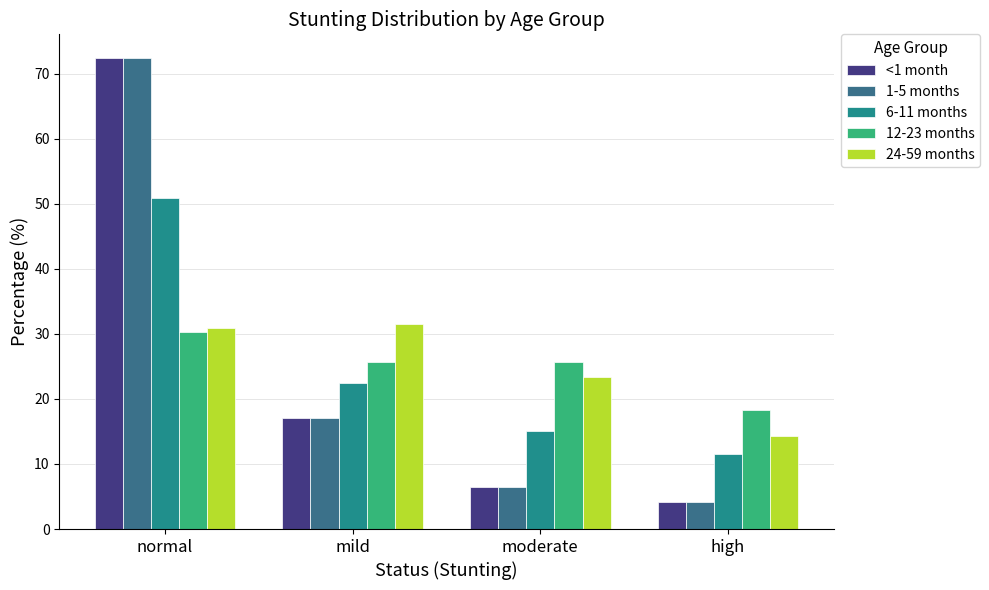

Is it true that <1 month equals 17.0 at mild?

True